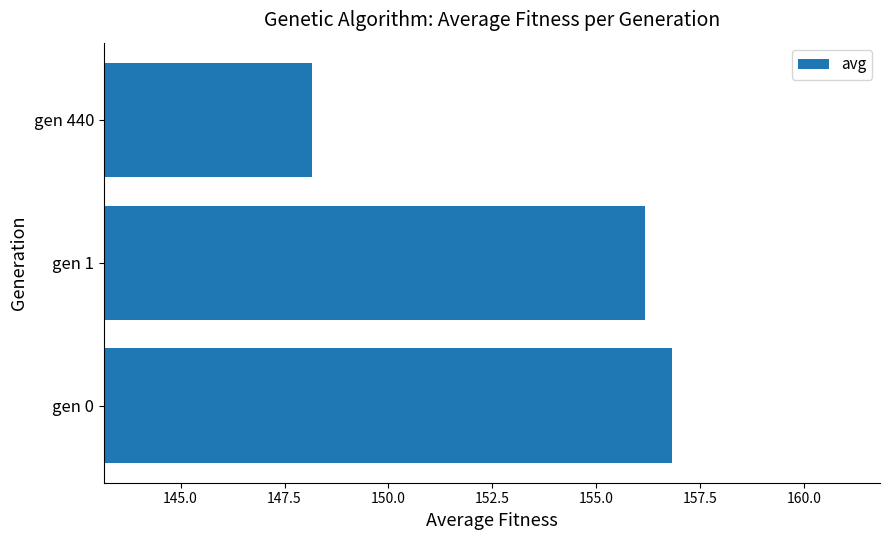

What value does the data have at gen 1?

156.2